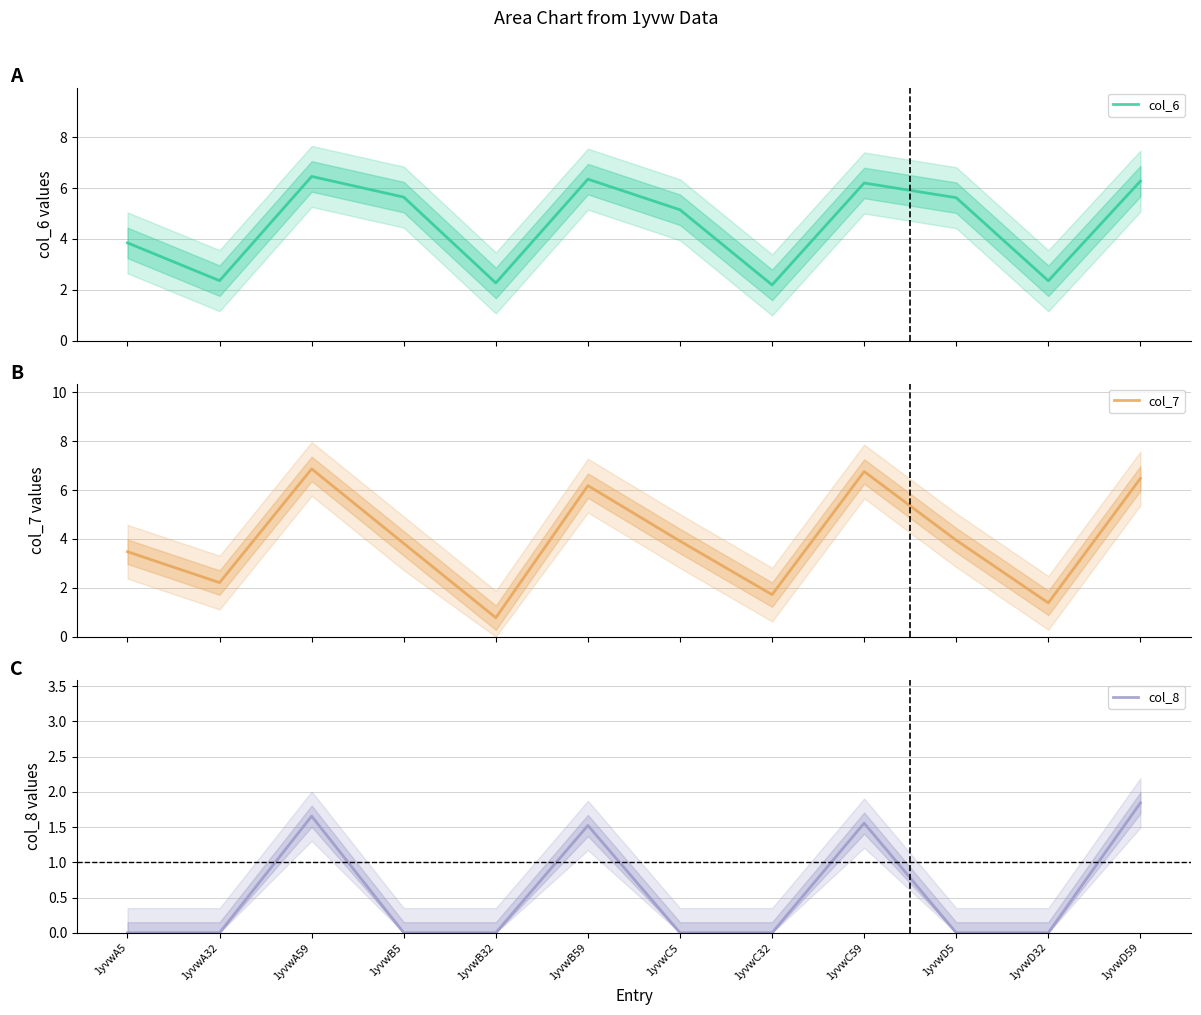

In col_8, how many points are higher than both neighbors (excluding endpoints)?

3